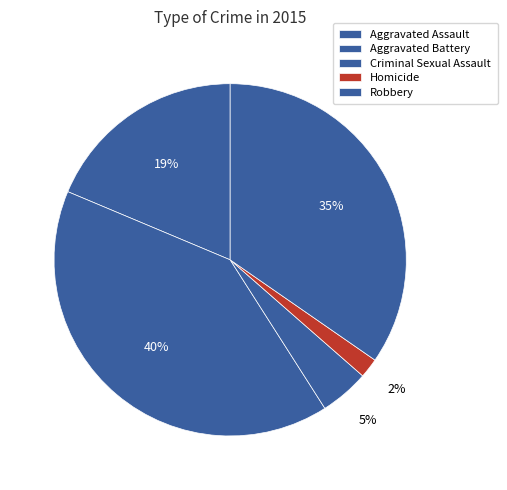

To the nearest percent, what portion does Aggravated Assault represent?

19%